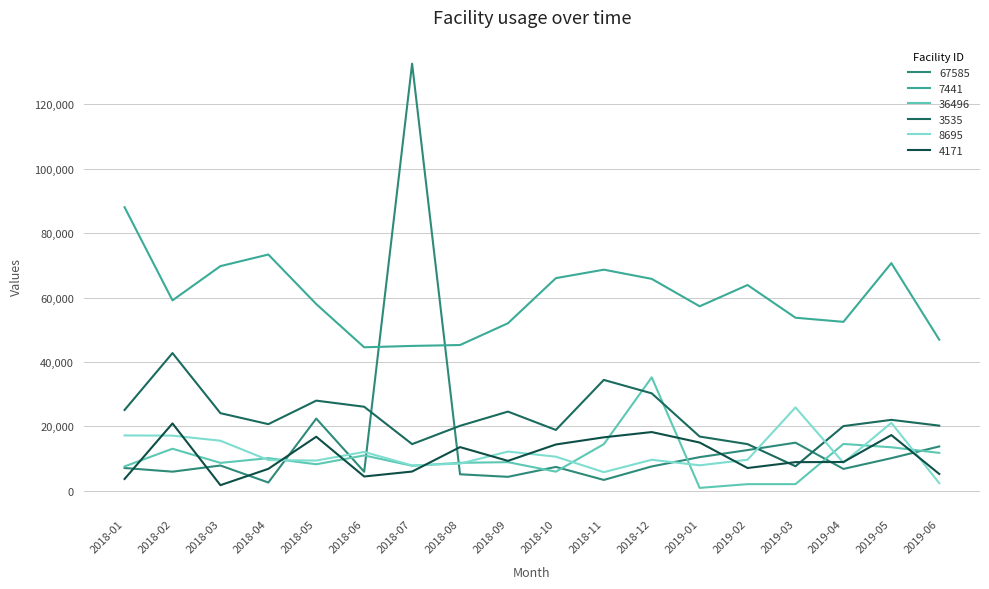

Reading left to right, extract all data points from this chart.

67585: 7085.0	5950.0	7864.0	2585.0	22425.0	5920.0	132590.0	5140.0	4350.0	7423.0	3390.0	7575.0	10463.0	12653.0	14952.0	6807.0	10144.0	13779.0
7441: 88025.6	59117.1	69748.5	73349.0	57966.3	44559.1	44981.3	45259.7	52019.0	66018.5	68648.1	65786.3	57281.9	63881.8	53729.9	52453.8	70670.5	46919.3
36496: 7583.0	13073.0	8671.0	10154.0	8244.0	10992.0	7786.0	8702.0	8903.5	5954.0	14486.5	35227.0	916.0	2080.0	2080.0	14560.0	13520.0	11784.0
3535: 25100.0	42760.0	24110.0	20700.0	28000.0	26100.0	14500.0	20182.4	24595.0	18900.0	34430.0	30260.0	16850.0	14500.0	7630.0	20095.0	22035.0	20235.0
8695: 17195.0	17139.1	15559.3	9545.3	9399.4	12071.9	7885.7	8442.2	12189.9	10602.7	5798.7	9644.0	7928.0	9657.0	25897.2	8732.0	21110.0	2370.0
4171: 3680.0	20925.0	1760.0	6830.0	16795.0	4455.0	5990.0	13575.0	9303.0	14389.5	16610.0	18246.0	14993.0	7086.0	8908.0	8951.0	17308.0	5232.0